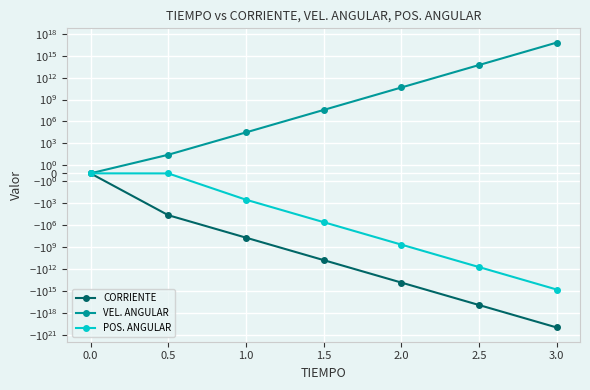

What is the smallest value displayed?

-104560928675346497536.0